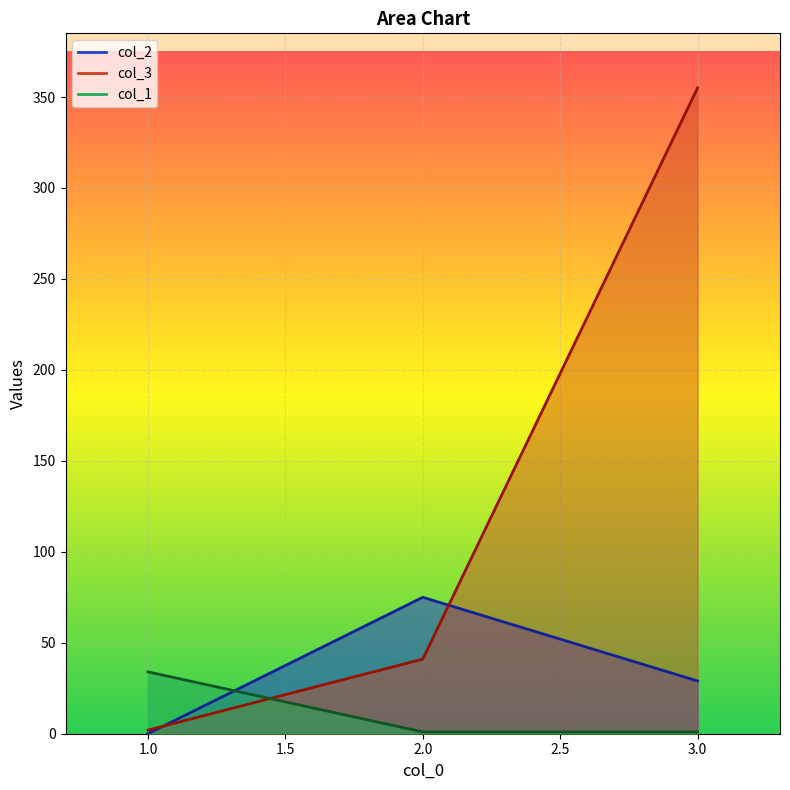

The value of col_2 at 3 is 29. True or false?

True